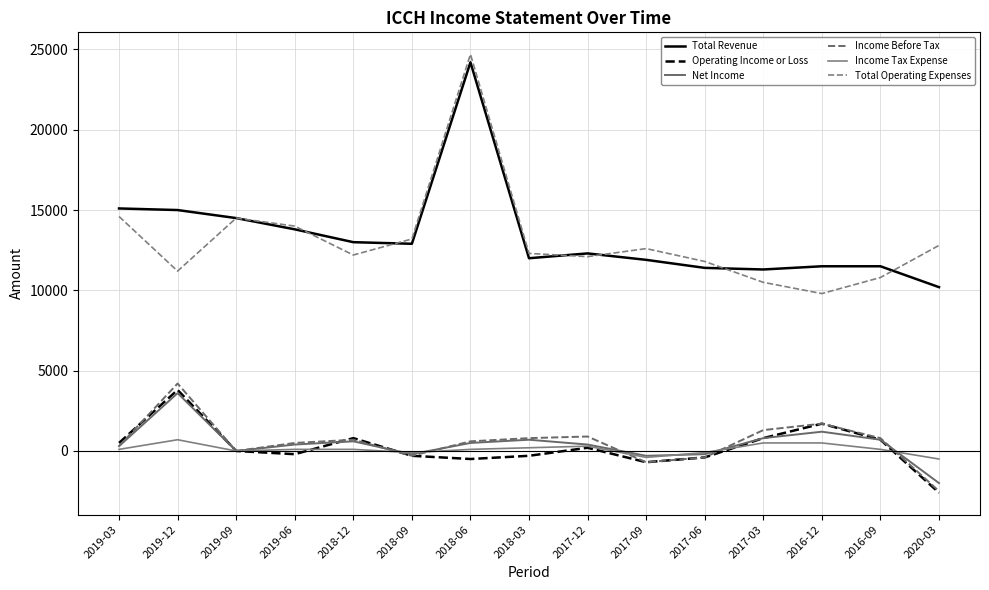

True or false: Income Before Tax has more than 2 interior local peaks.

True